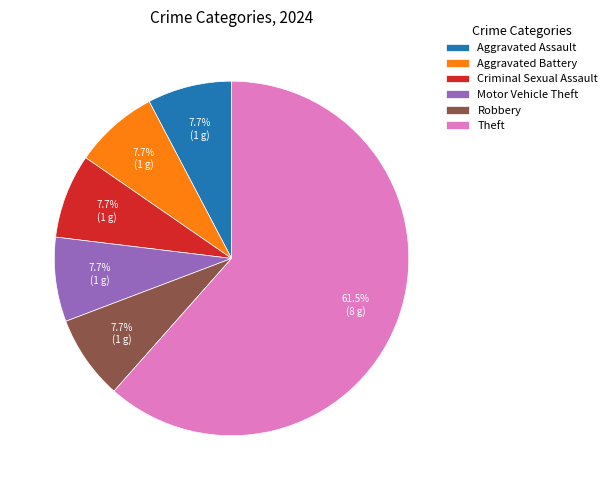

Does Theft represent more than half of the total?

Yes